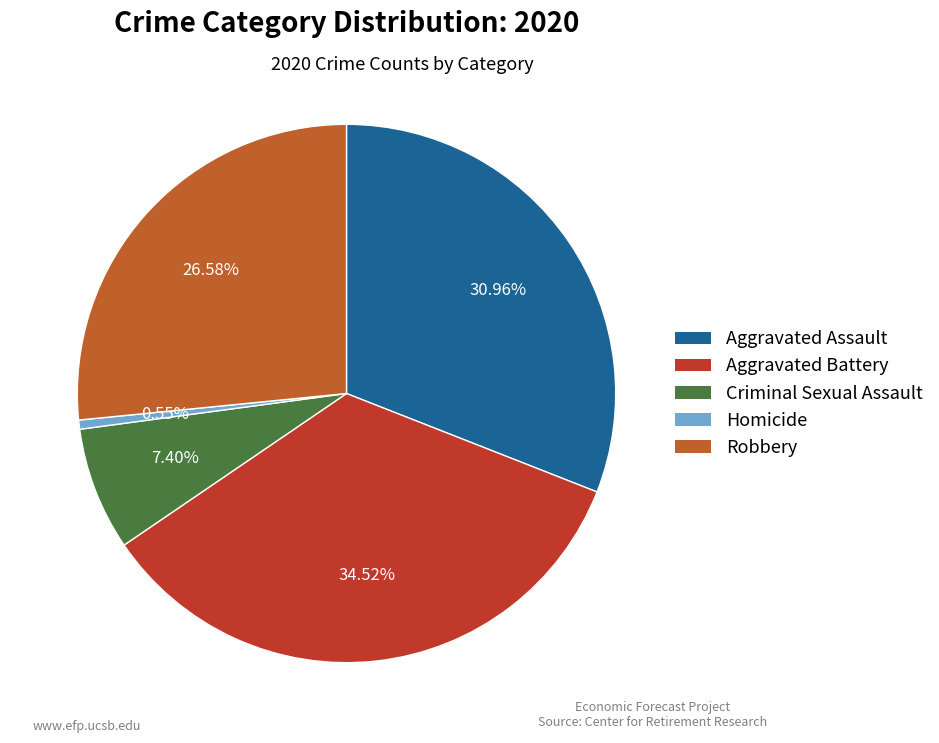

What percentage is NOT represented by Aggravated Assault?

69.0%